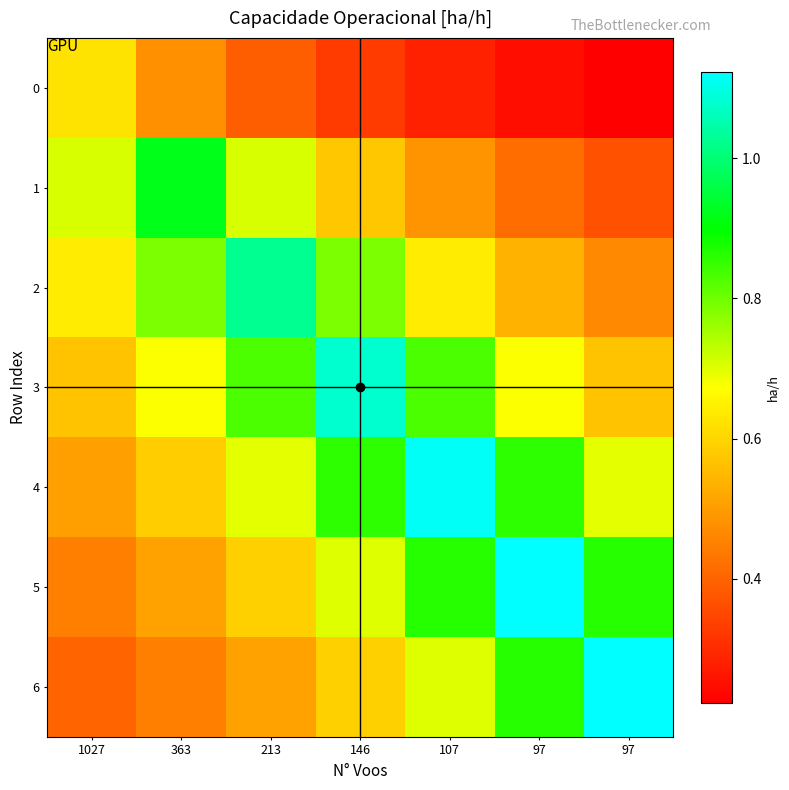

How many data points does each series have?

7